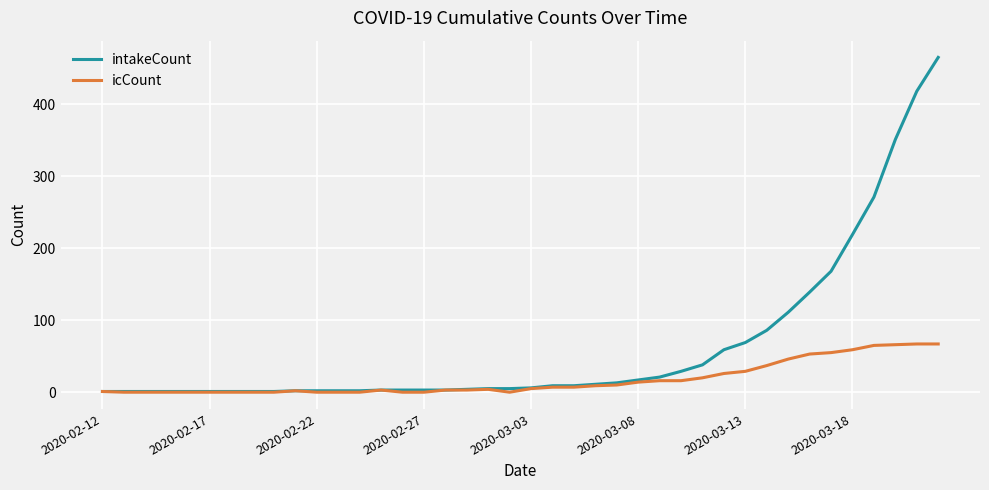

Rank the series by their average value, from lowest to highest.

icCount, intakeCount